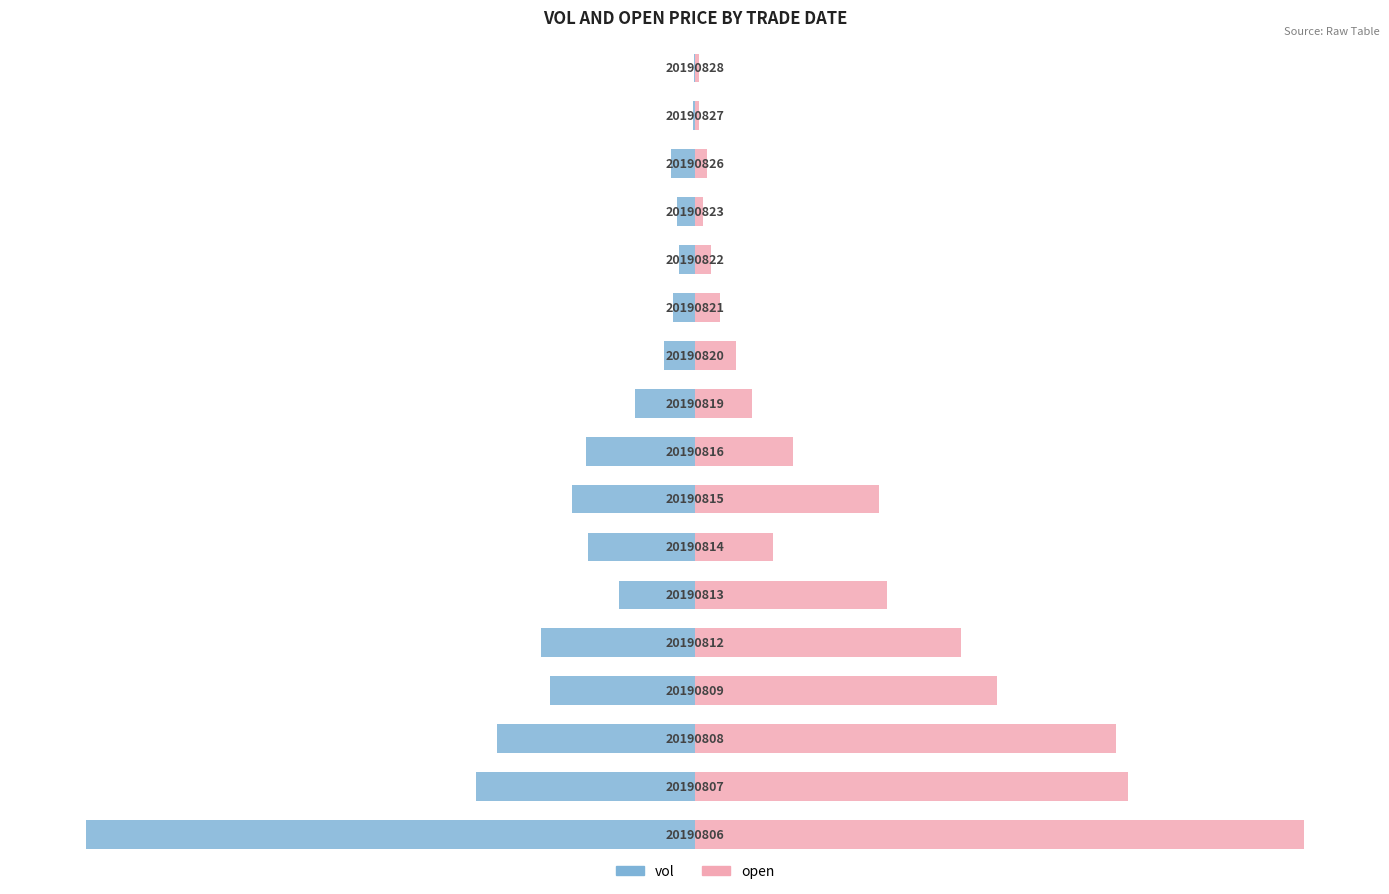

Rank the series by their average value, from lowest to highest.

vol, open